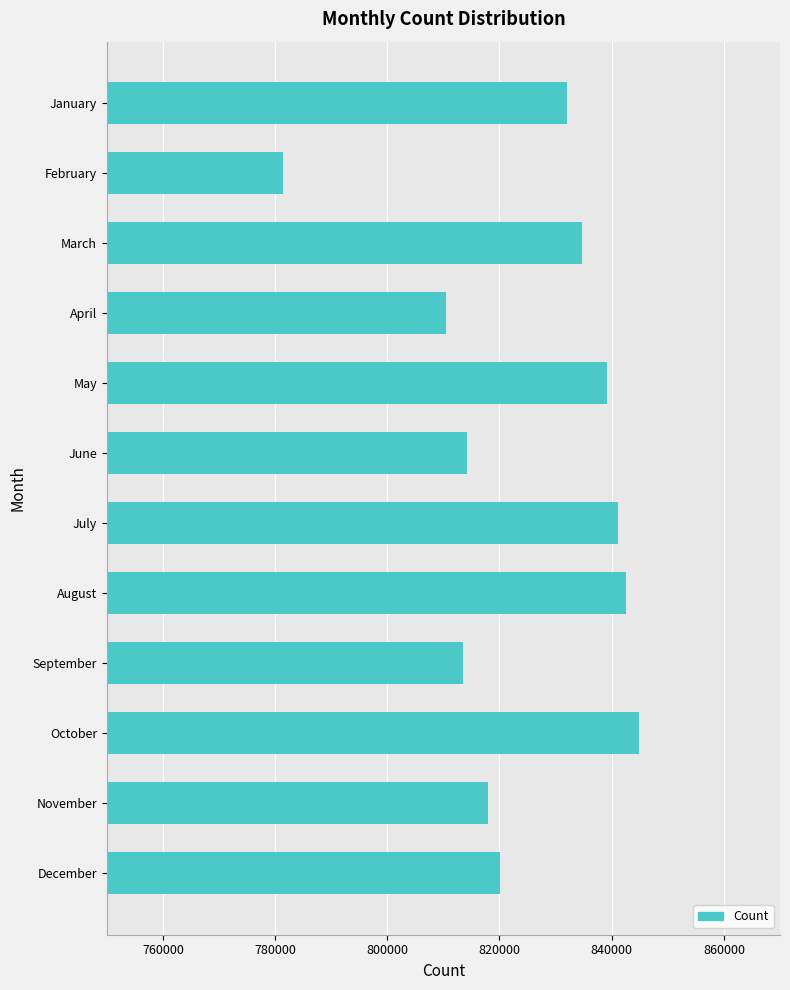

What is the change in value from February to May?

+57806